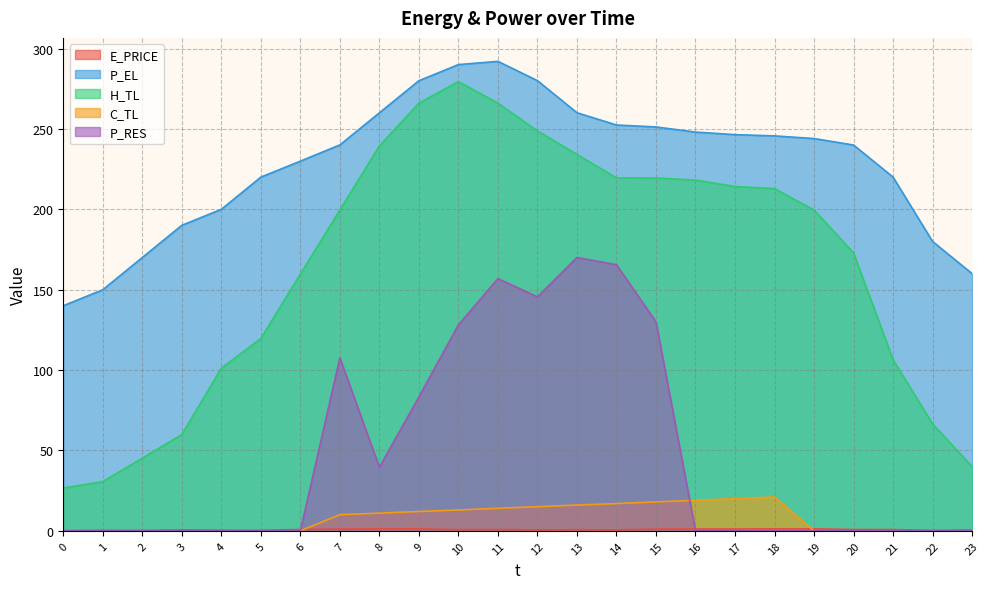

Rank the categories by P_EL value from lowest to highest.

0, 1, 23, 2, 22, 3, 4, 21, 5, 6, 20, 7, 19, 18, 17, 16, 15, 14, 8, 13, 9, 12, 10, 11